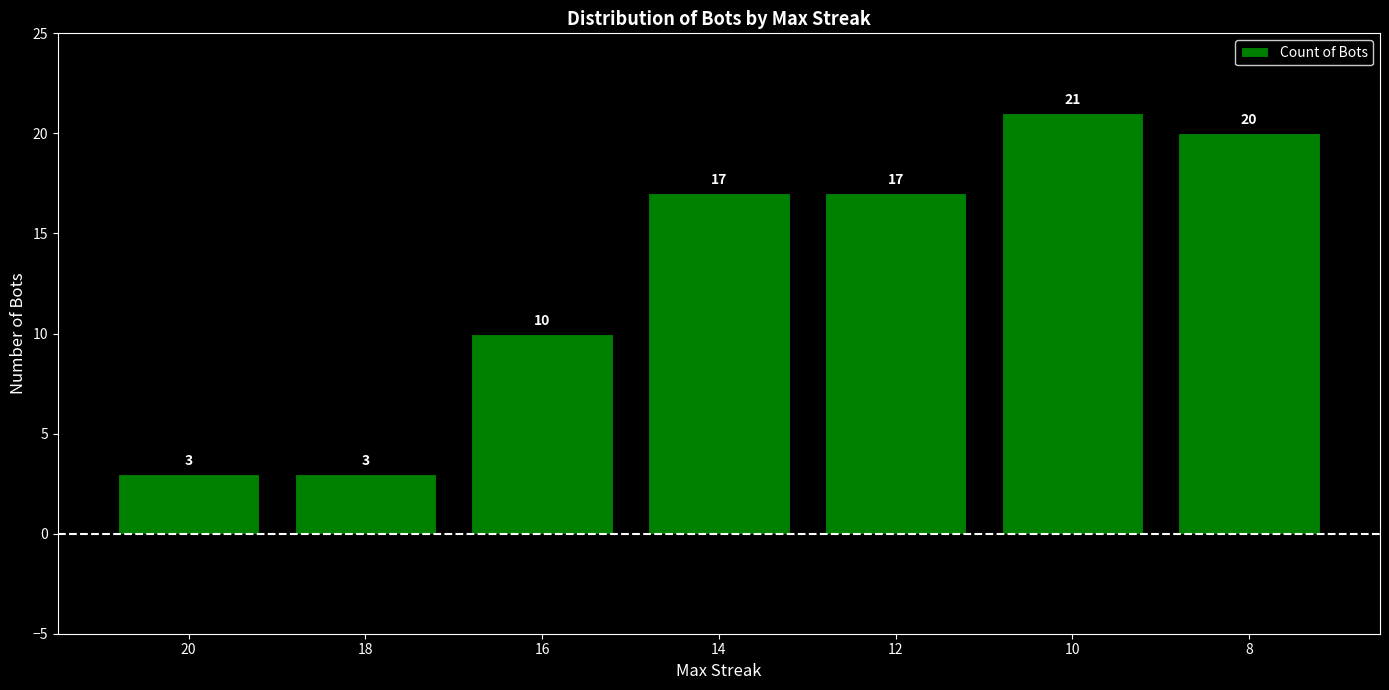

What is the change in value from 20 to 16?

+7